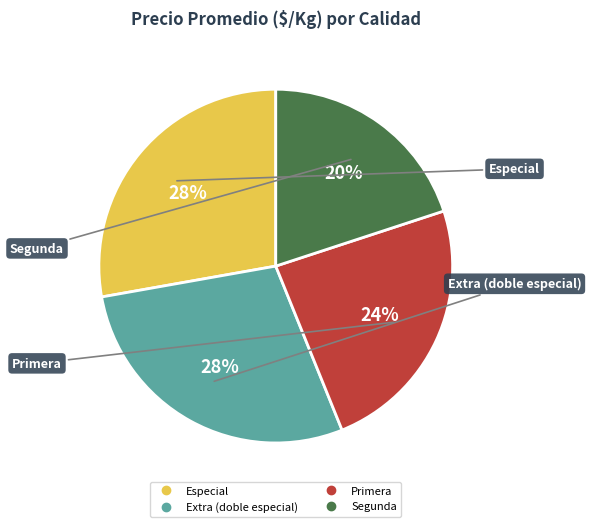

How many segments does this pie chart have?

4